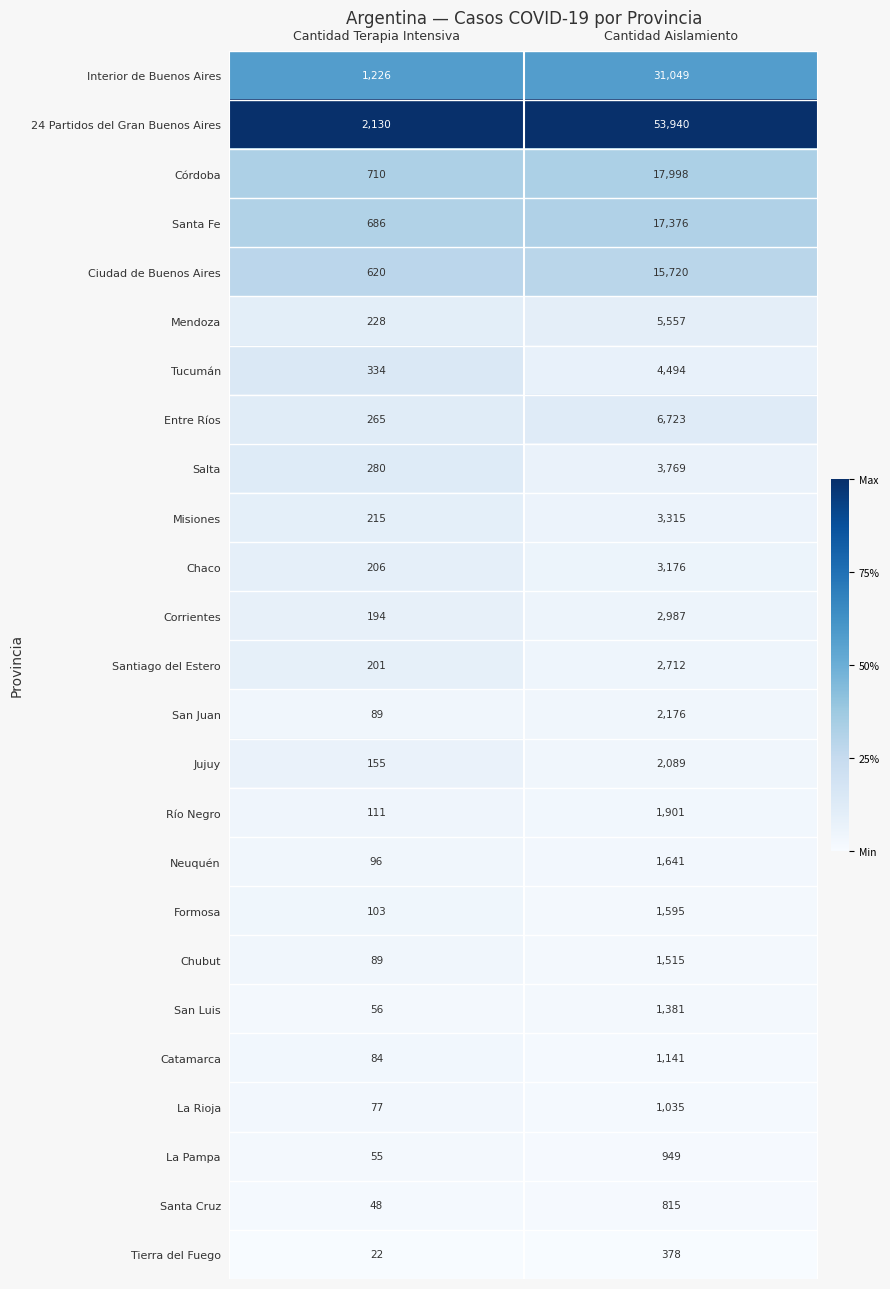

Rank the series by their maximum value, from lowest to highest.

Tierra del Fuego, Santa Cruz, La Pampa, La Rioja, Catamarca, San Luis, Chubut, Formosa, Neuquén, Río Negro, Jujuy, San Juan, Santiago del Estero, Corrientes, Chaco, Misiones, Salta, Tucumán, Mendoza, Entre Ríos, Ciudad de Buenos Aires, Santa Fe, Córdoba, Interior de Buenos Aires, 24 Partidos del Gran Buenos Aires